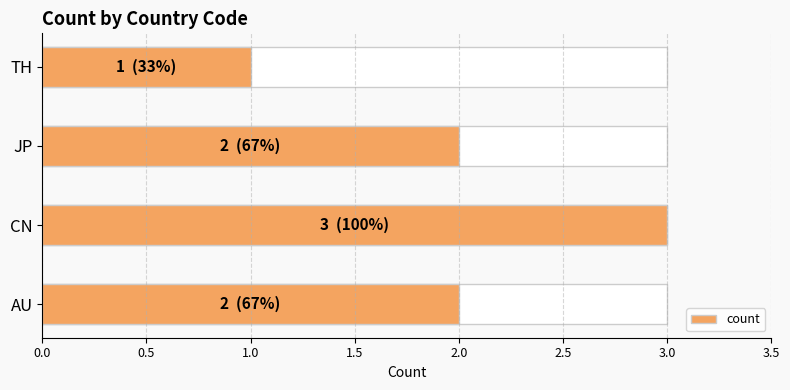

Reading left to right, transcribe all the data shown in this chart.

2	3	2	1